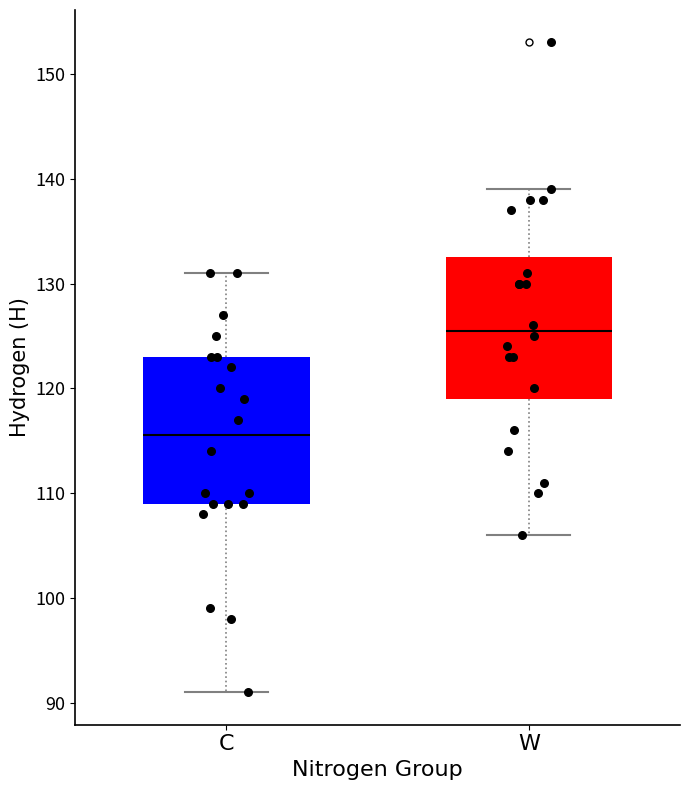

Which box's median line is the lowest?

C